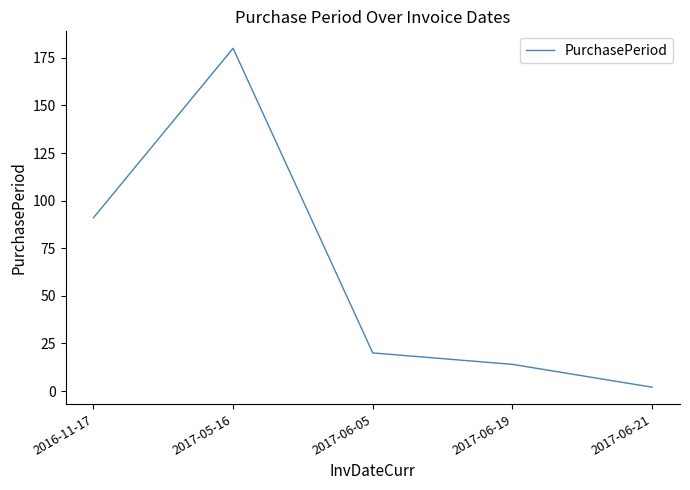

The chart shows a value of 61 at 2017-05-16. True or false?

False